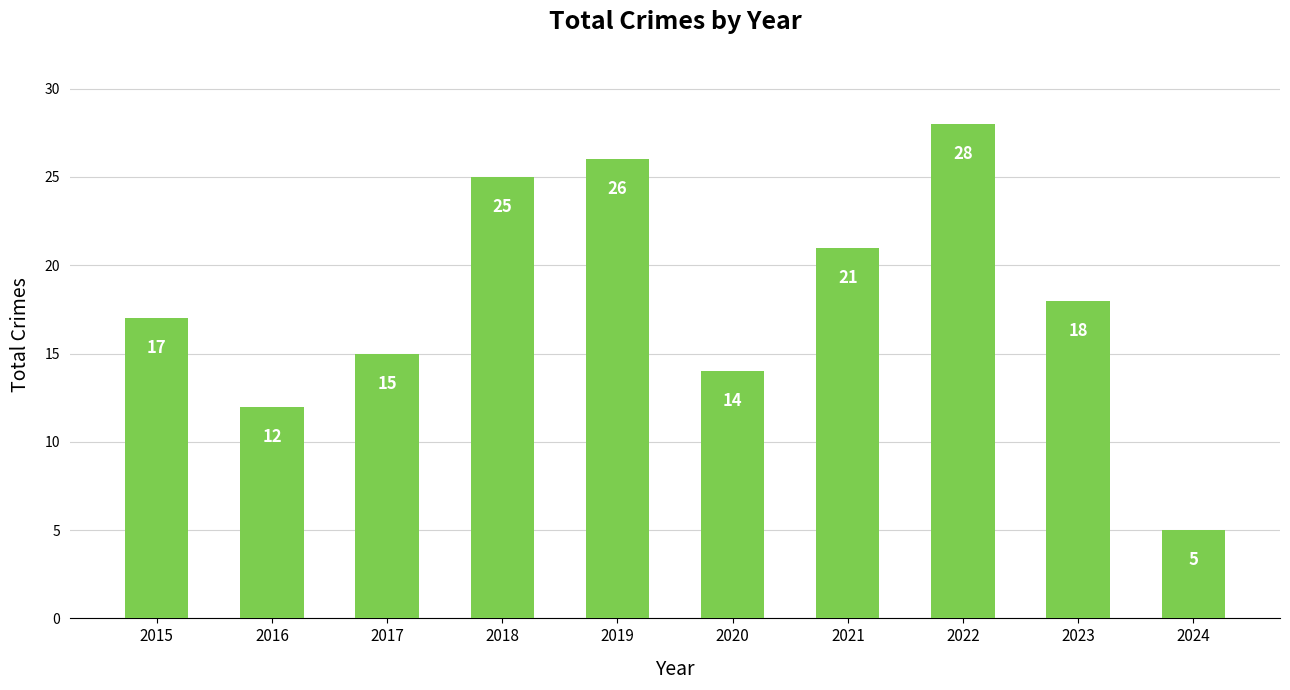

How many bars are there in total?

10